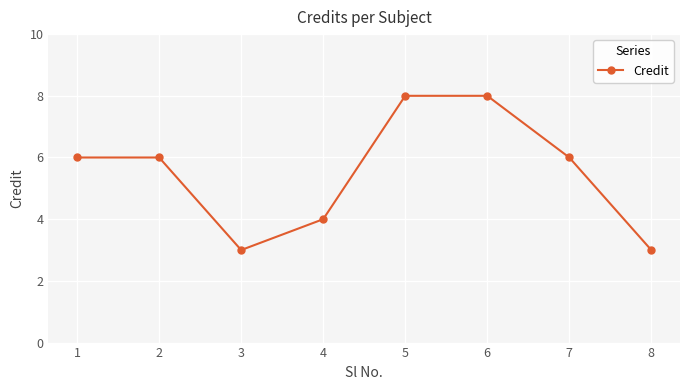

Between 5 and 3, which is larger?

5